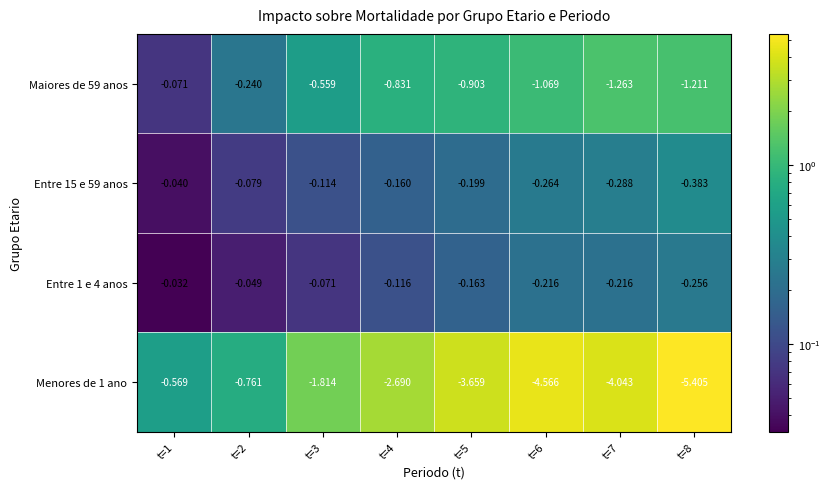

Which series has the largest total across all categories?

Entre 1 e 4 anos